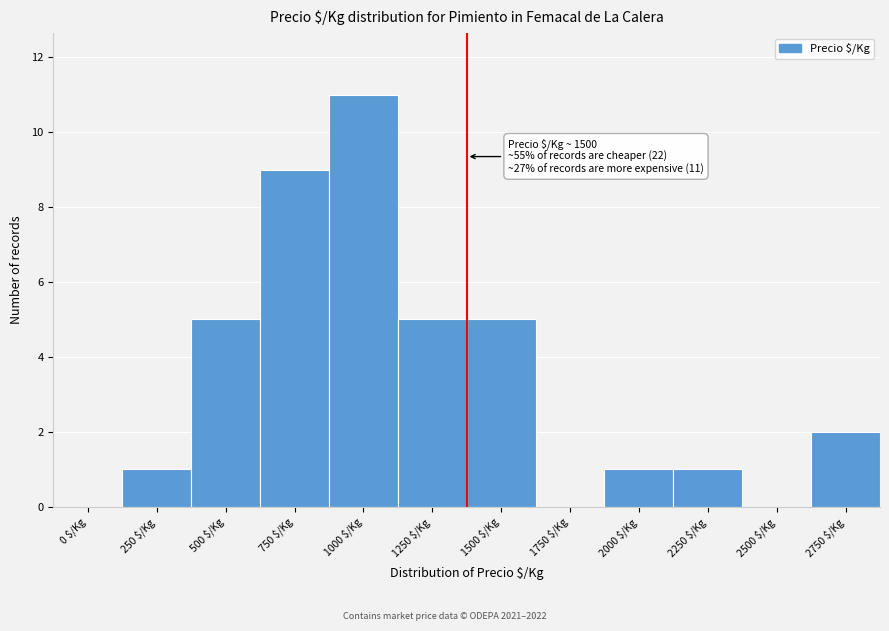

What is the maximum value shown in the chart?

11